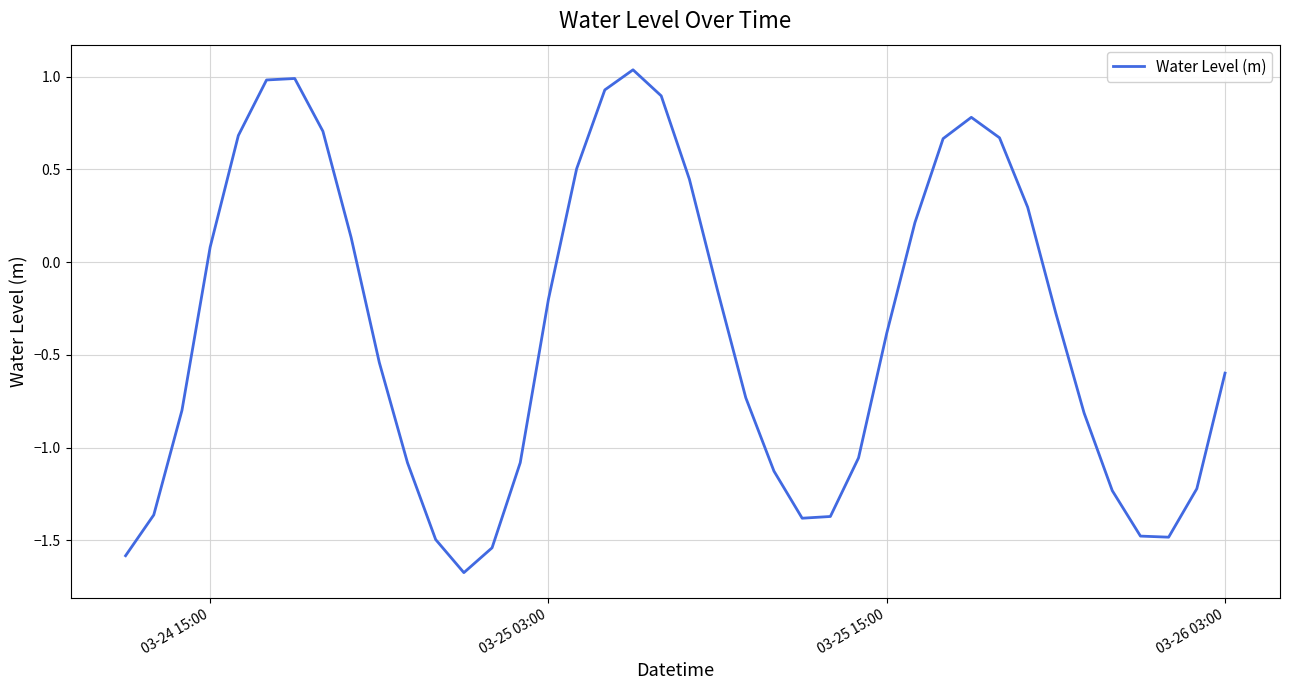

What is the minimum value shown in the chart?

-1.7